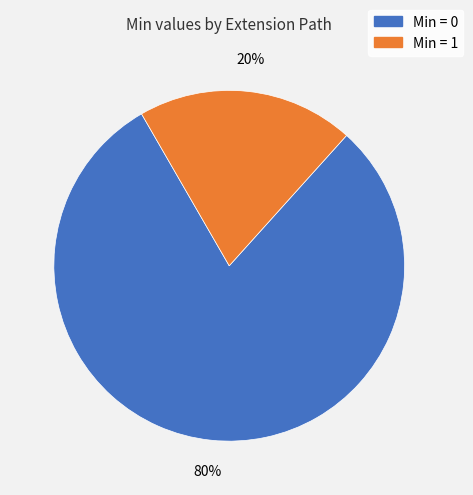

To the nearest percent, what is the difference between the largest and smallest slice percentages?

60%